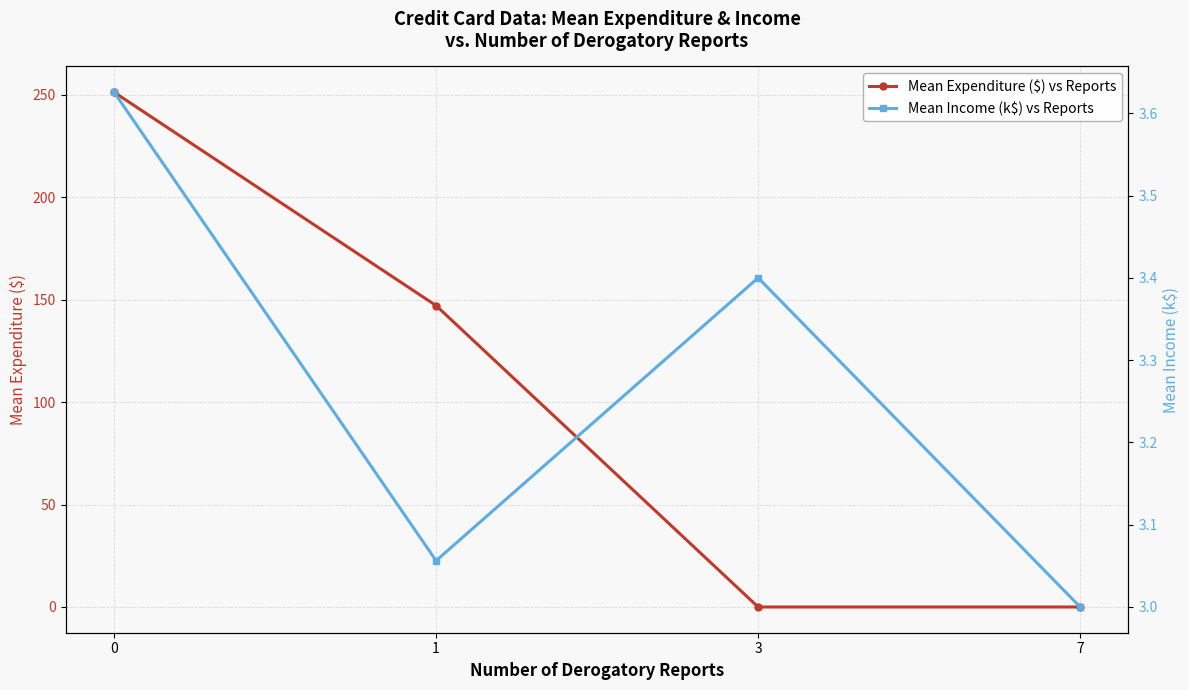

The value of Mean Expenditure ($) vs Reports at 0 is 392.0. True or false?

False